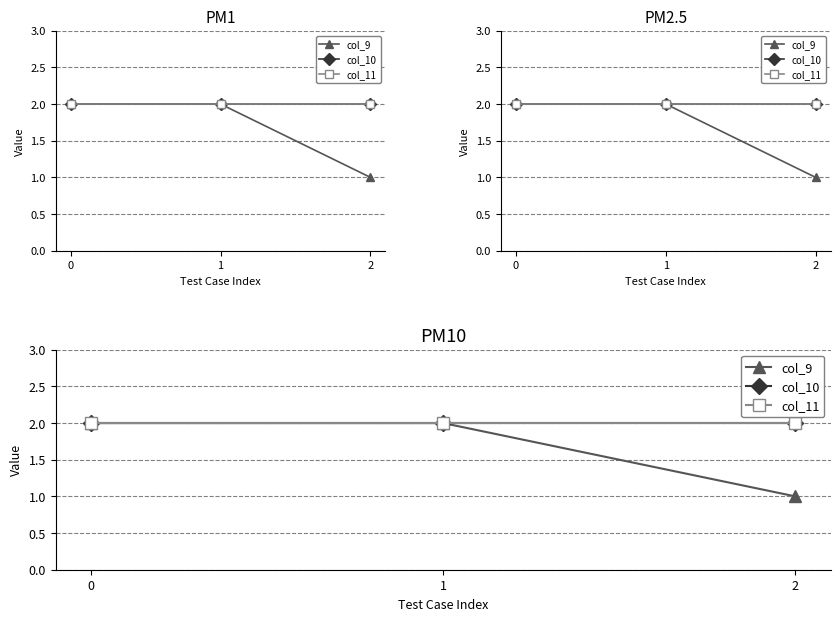

Which series changed the most between 0 and 2?

col_9